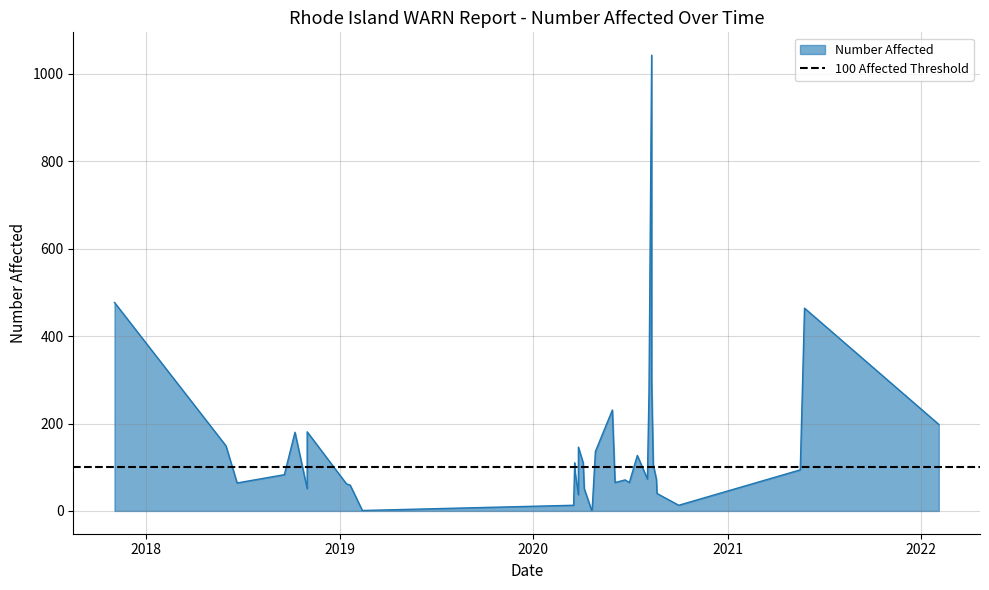

What is the minimum value shown in the chart?

1